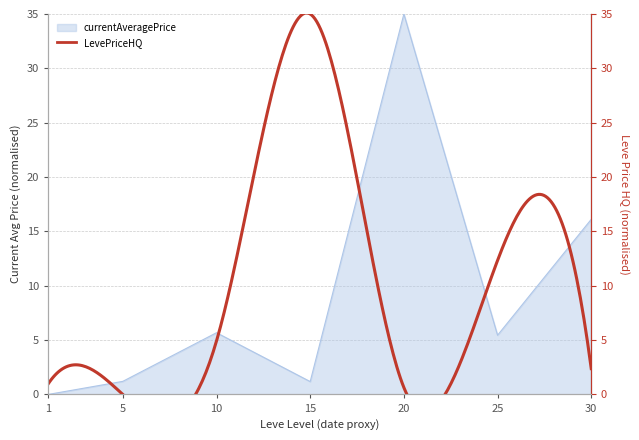

List the labels in order of value, smallest first.

1, 15, 5, 25, 10, 30, 20